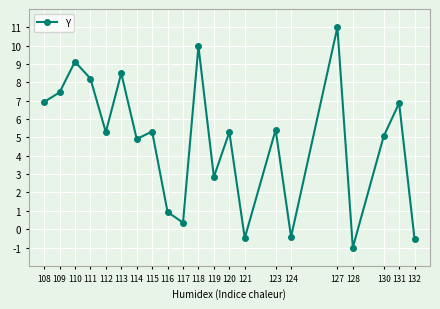

Where is the first local maximum?

110